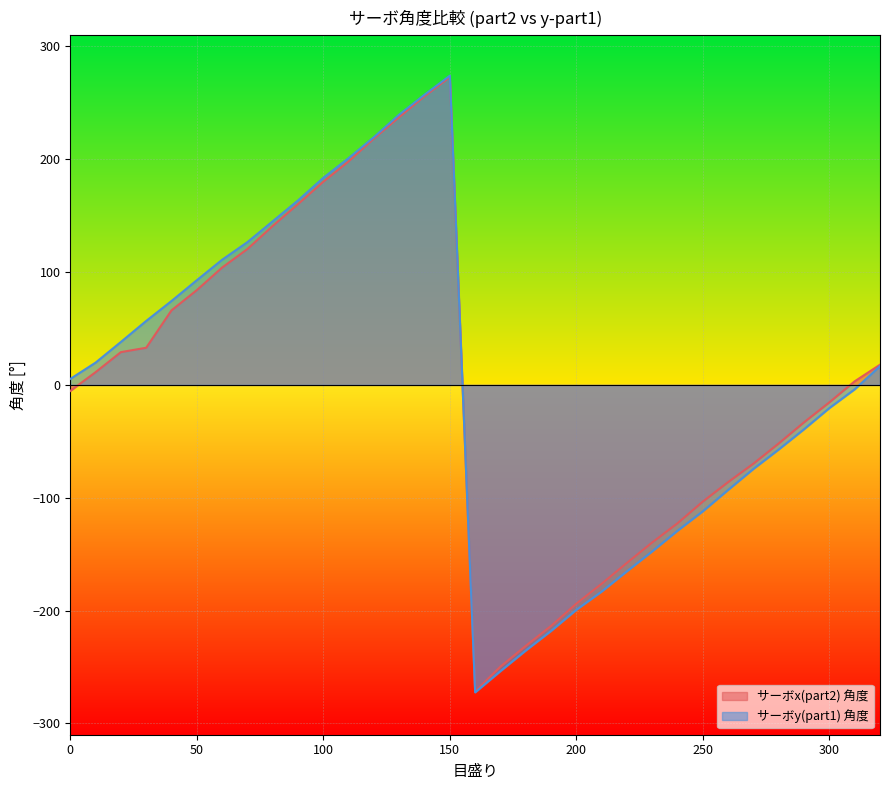

Reading left to right, list all the values displayed in this chart.

サーボx(part2) 角度: 0=-5.3	10=11.3	20=29.1	30=33.0	40=66.1	50=84.0	60=104.0	70=120.5	80=140.9	90=160.3	100=180.1	110=198.2	120=218.5	130=237.4	140=255.9	150=272.9	160=-271.7	170=-249.6	180=-231.3	190=-213.6	200=-193.8	210=-176.2	220=-157.7	230=-139.6	240=-122.5	250=-103.3	260=-86.1	270=-69.7	280=-51.8	290=-33.1	300=-15.4	310=3.2	320=17.9
サーボy(part1) 角度: 0=5.3	10=19.8	20=38.1	30=56.7	40=74.4	50=92.8	60=110.9	70=126.6	80=145.1	90=163.5	100=183.5	110=201.0	120=219.6	130=239.6	140=257.2	150=274.1	160=-272.5	170=-253.6	180=-235.4	190=-218.0	200=-199.3	210=-183.1	220=-165.1	230=-147.5	240=-129.2	250=-111.9	260=-93.0	270=-74.4	280=-57.1	290=-39.2	300=-20.5	310=-3.9	320=16.7